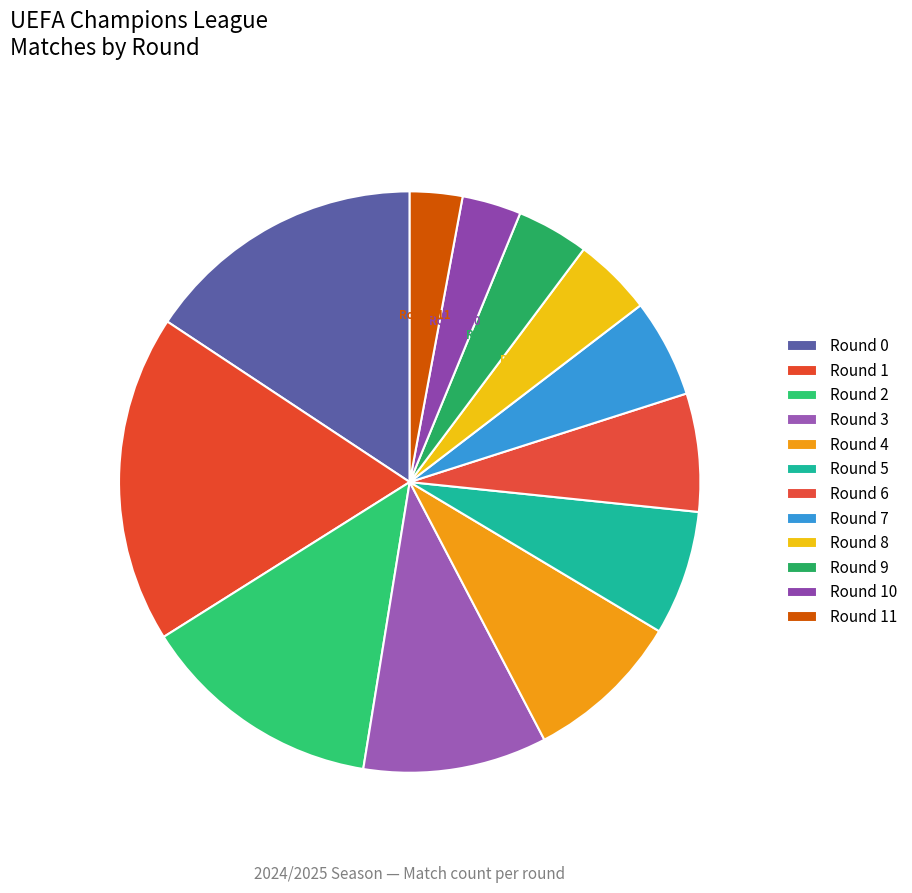

How many segments does this pie chart have?

12